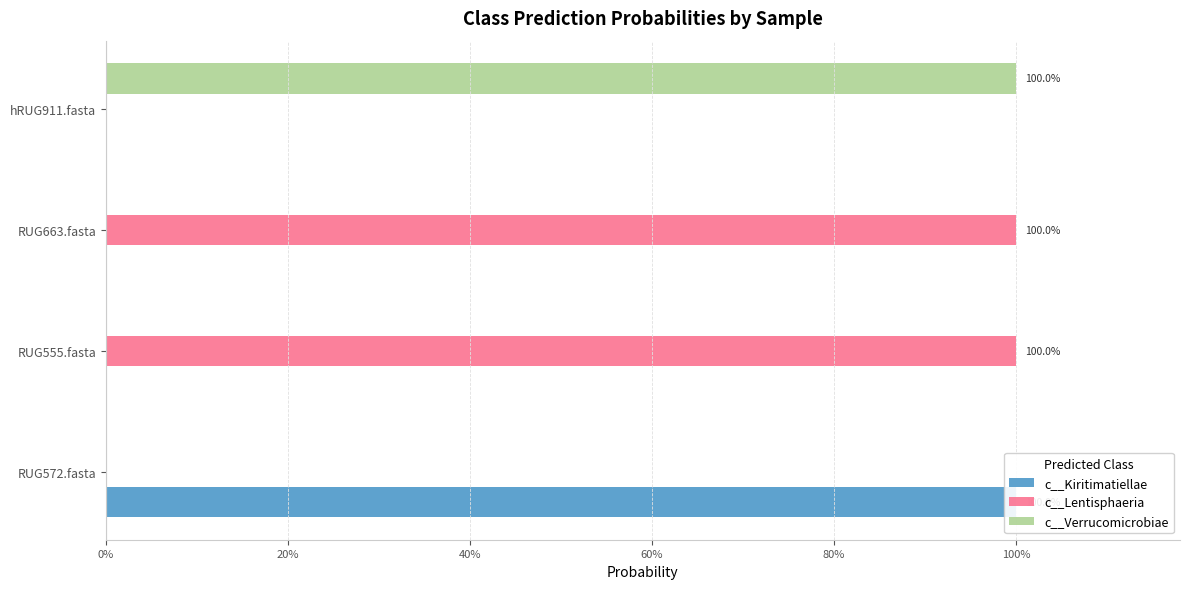

How many data points in c__Lentisphaeria are above 0?

3